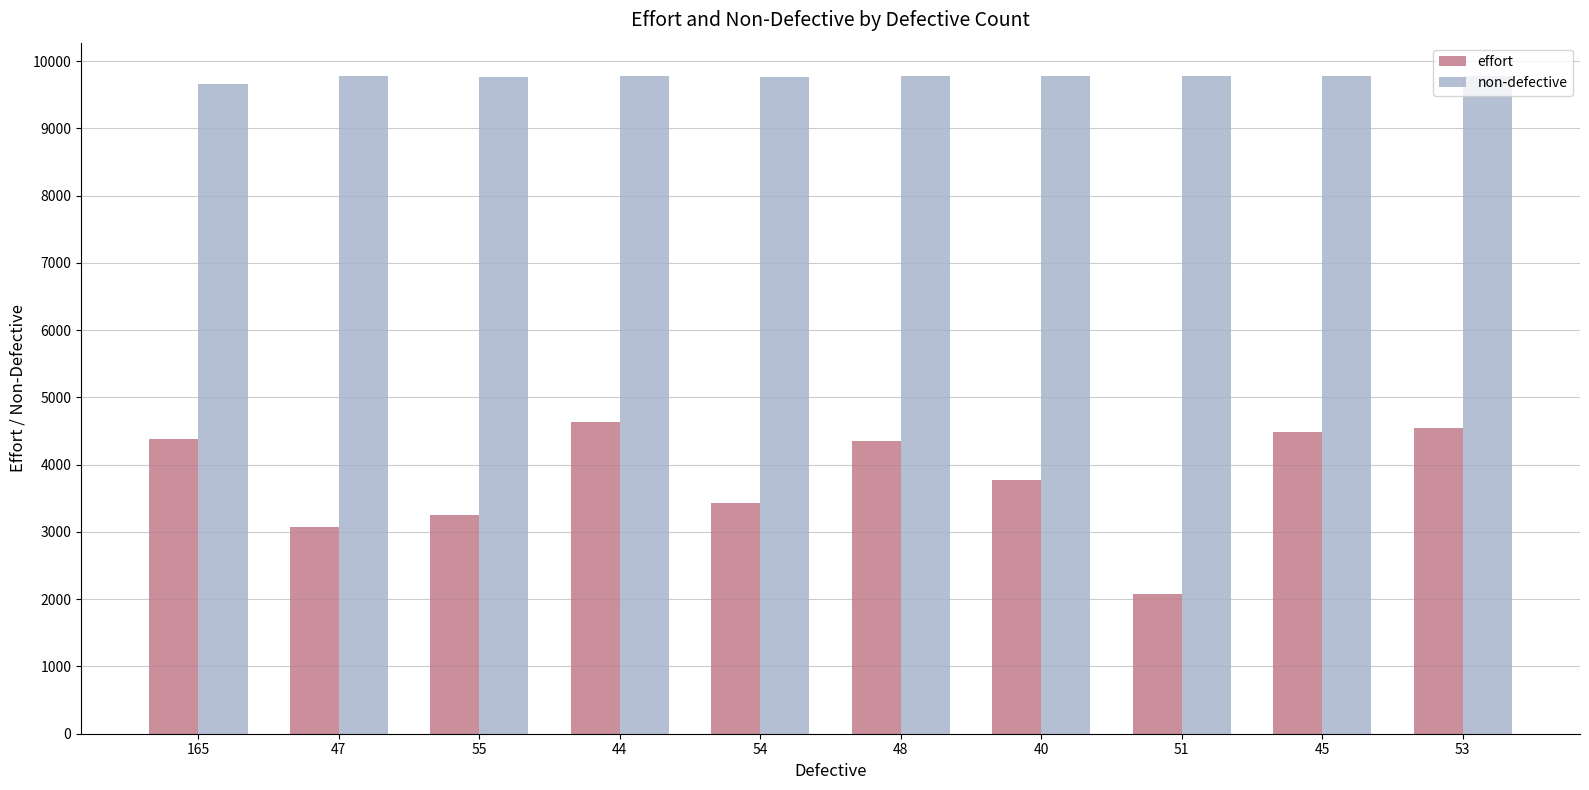

What are all the series names shown in the legend?

effort, non-defective